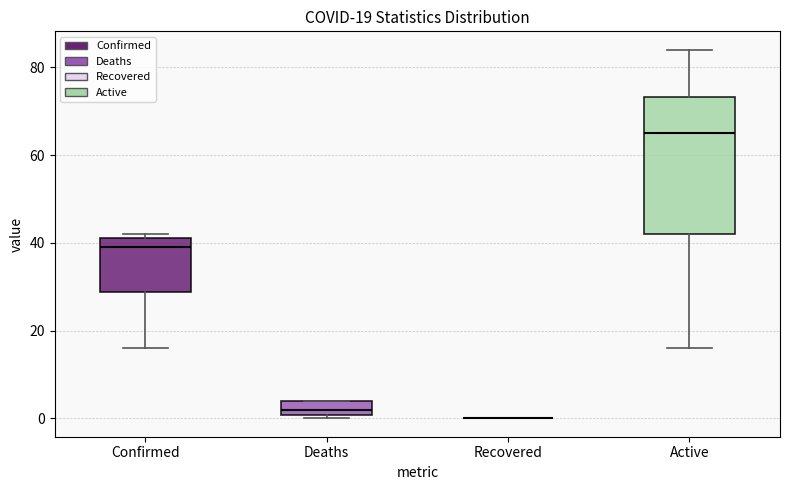

Comparing the boxes themselves (not the whiskers), which one is the tallest?

Active